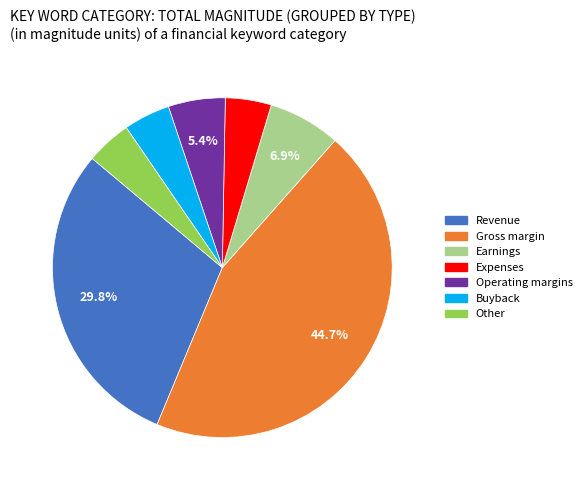

How many slices are in this pie chart?

7